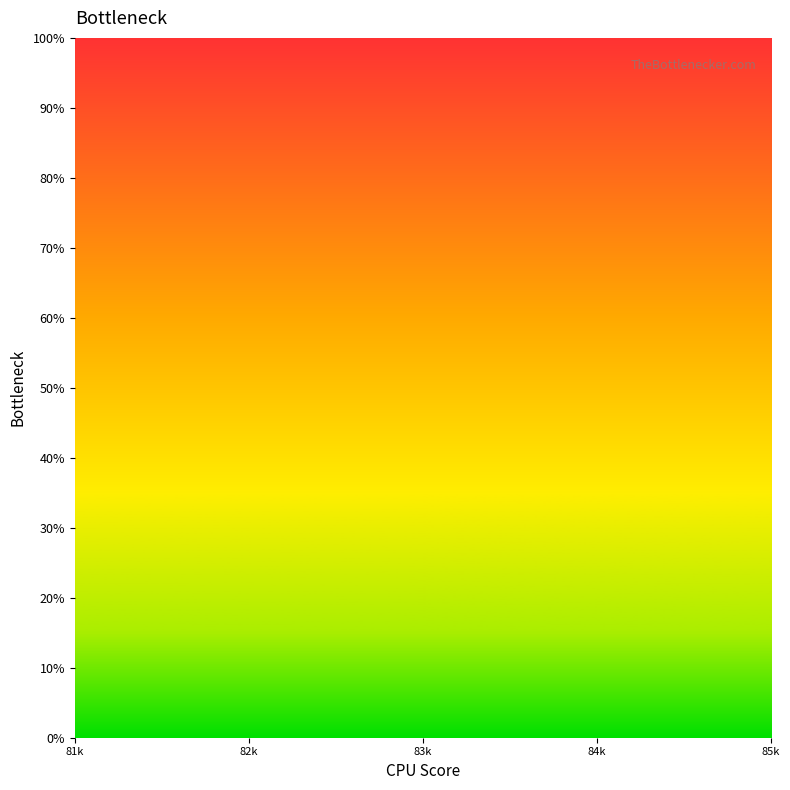

How many categories are shown in the chart?

5